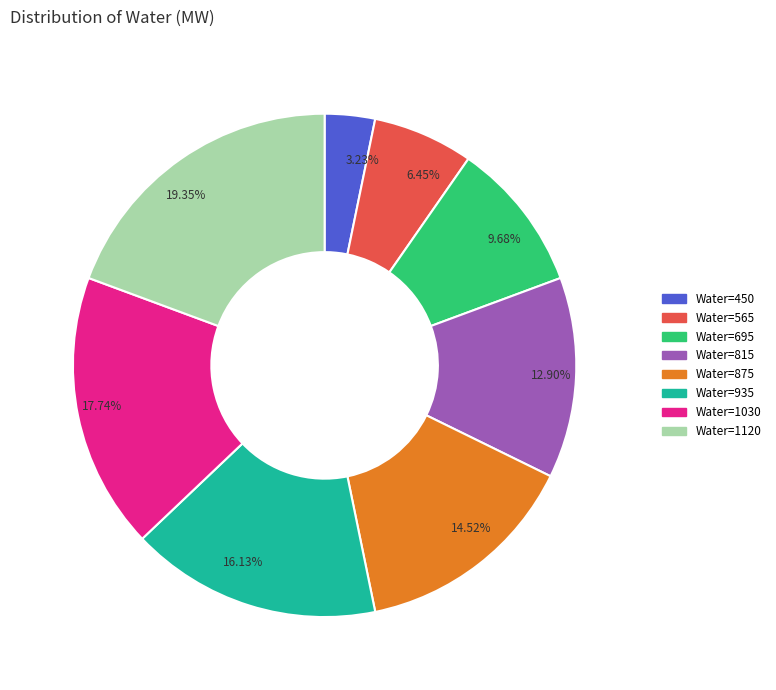

To the nearest percent, what is the average slice percentage?

12%